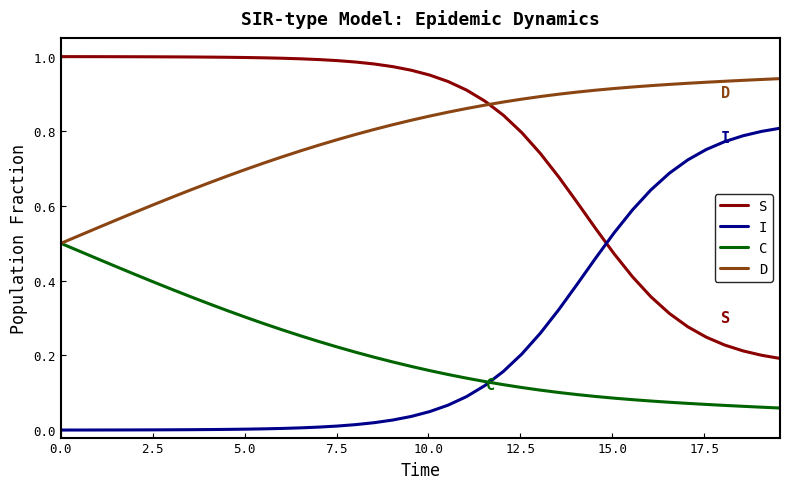

Rank the series by their maximum value, from highest to lowest.

S, D, I, C